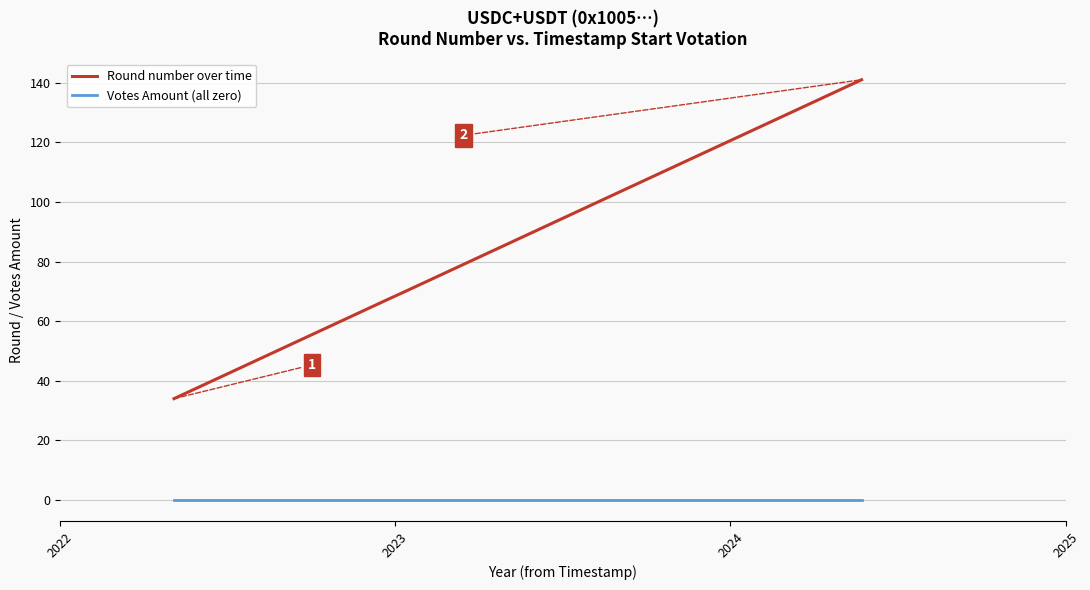

What is the lowest value of the Round number over time series?

34